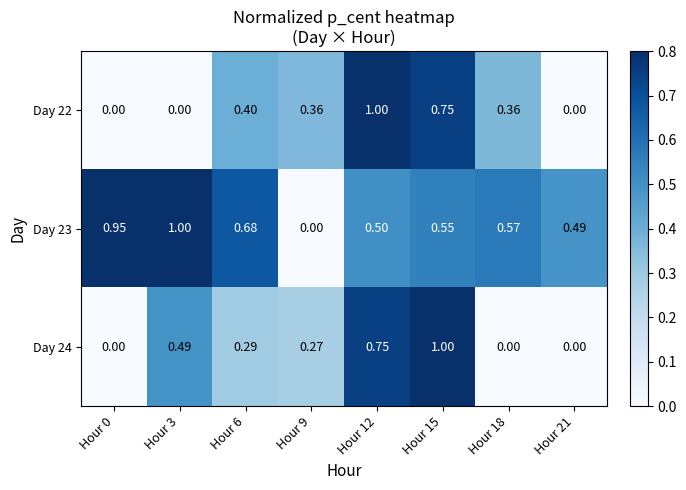

At how many categories does at least one series exceed 0?

8